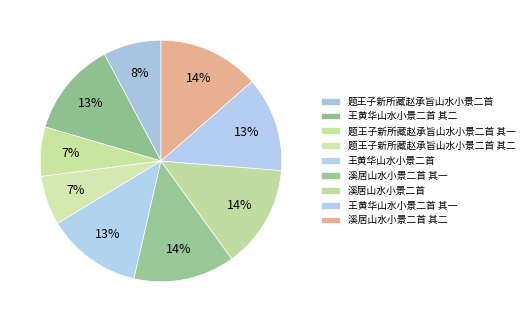

How many slices are in this pie chart?

9